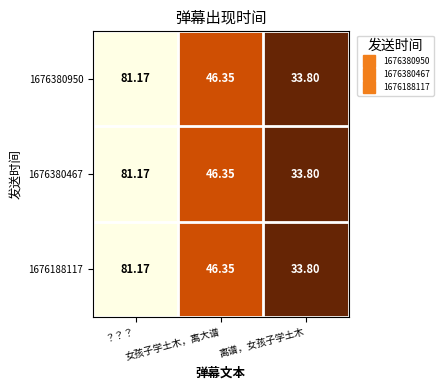

How many data points in 1676380467 are above 46?

2